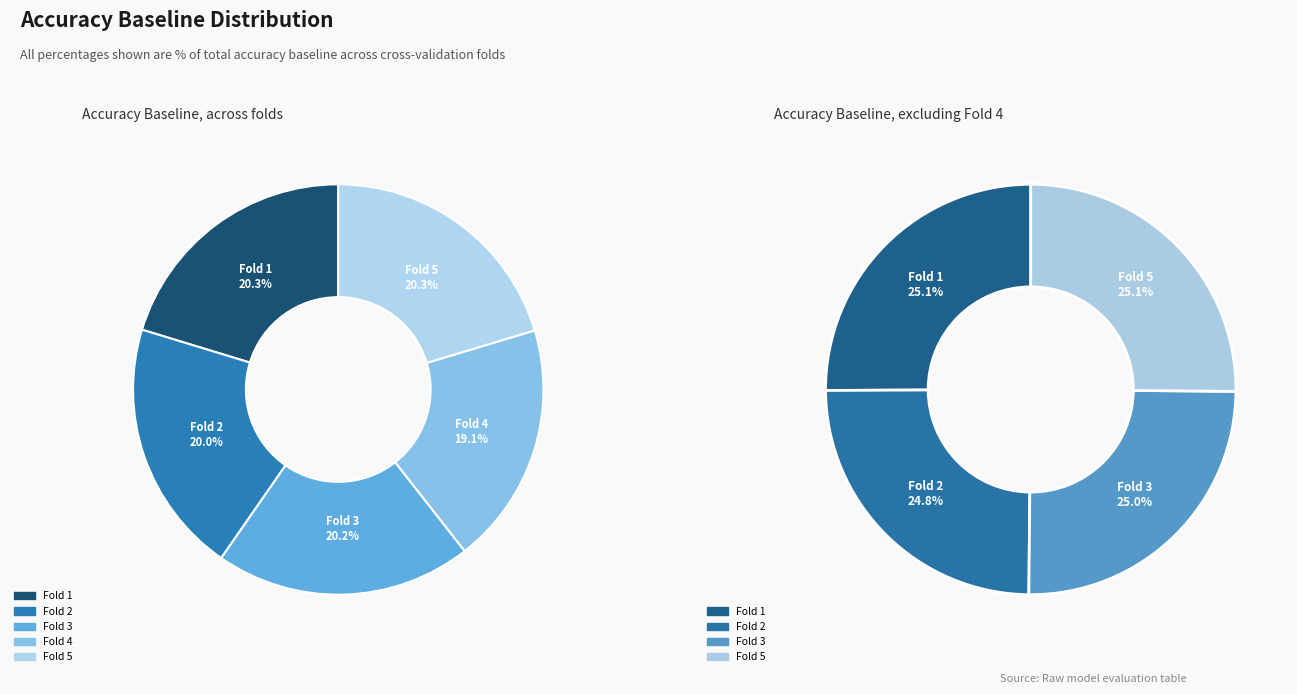

Is 1 the majority of the pie?

No